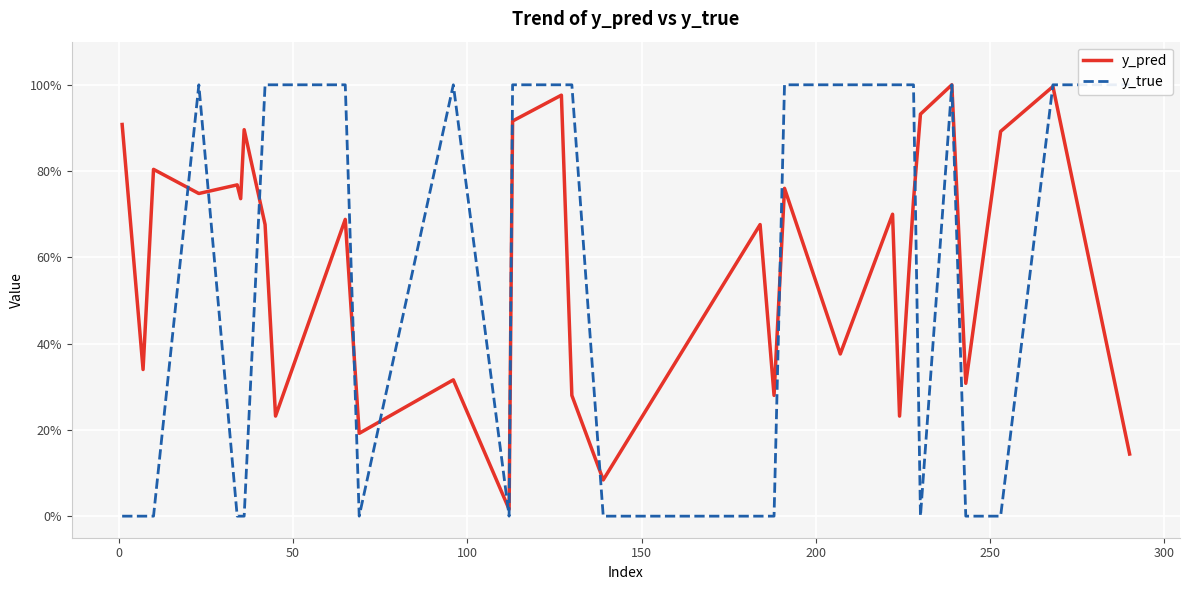

Which series has the widest spread of values?

y_true